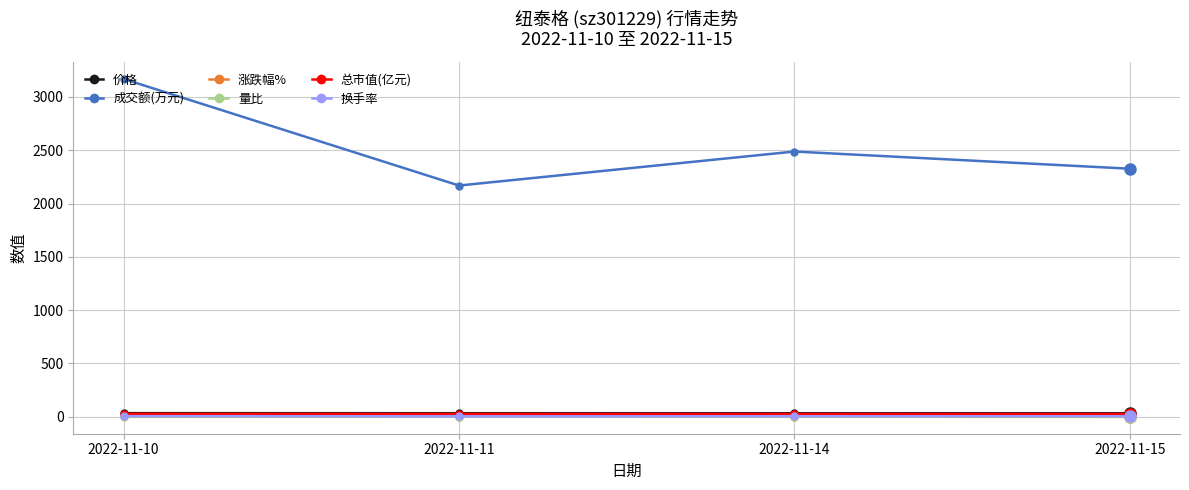

How many data points in 涨跌幅% are less than 1?

2